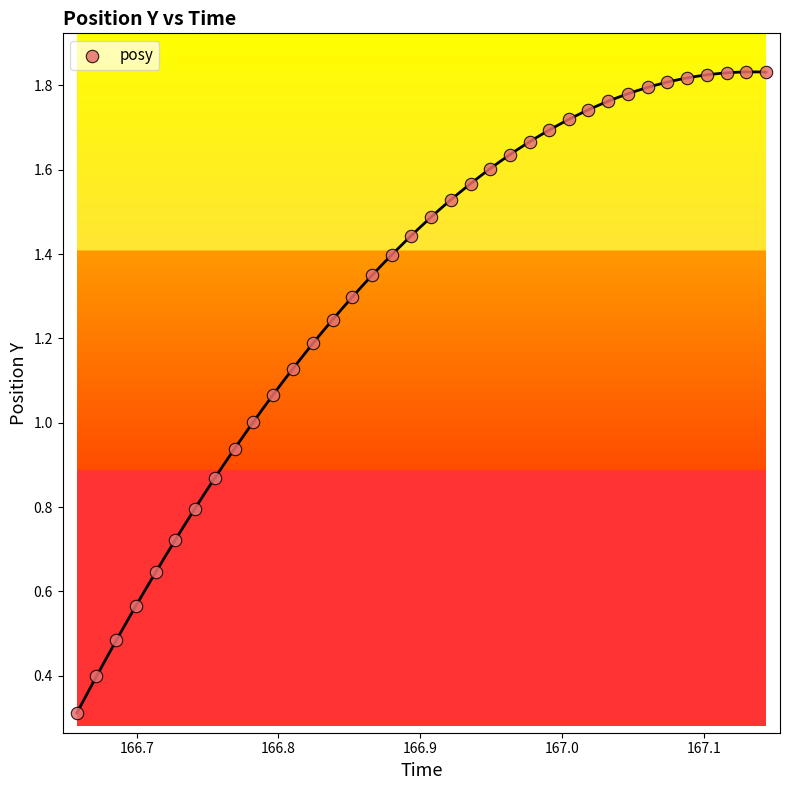

What is the range of X values (max minus min)?

0.5